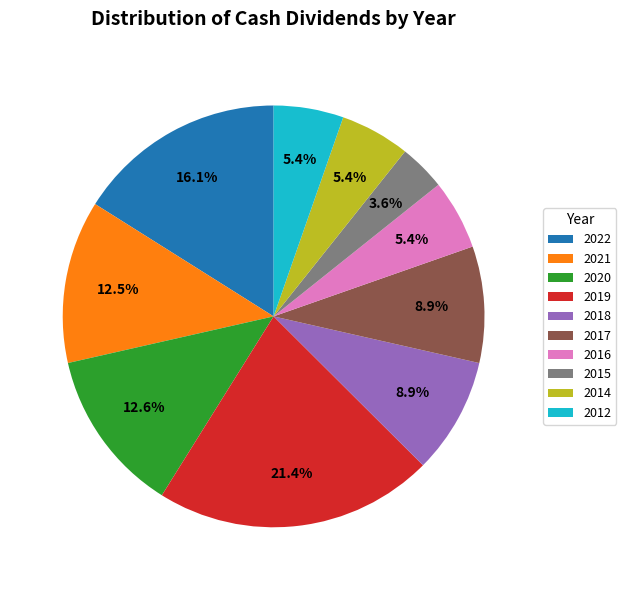

How many slices are in this pie chart?

10